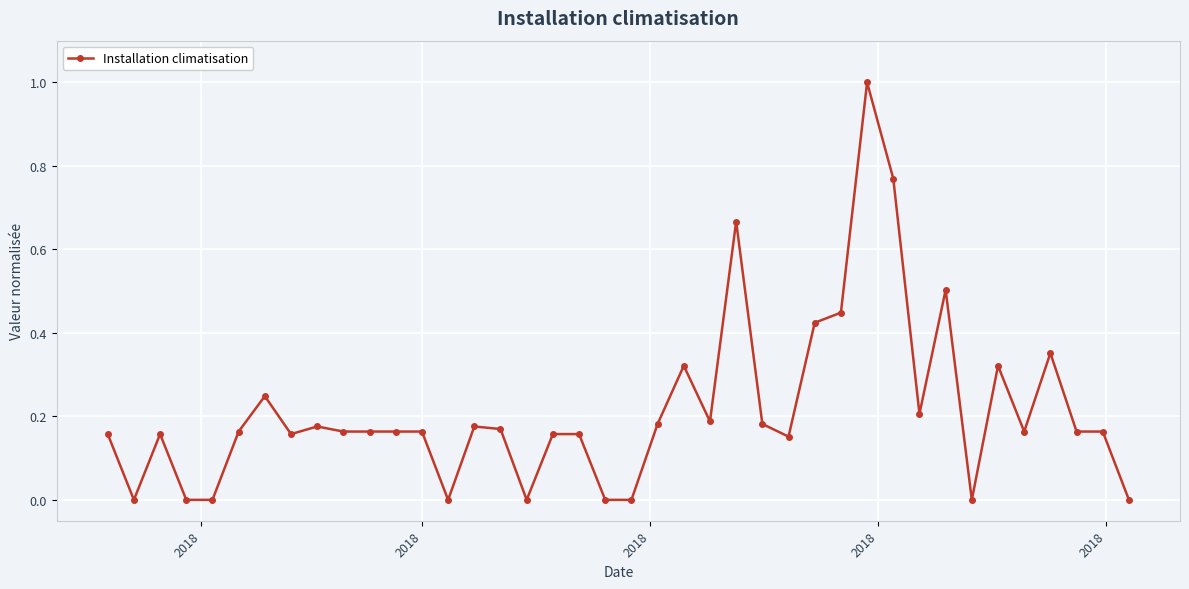

What is the difference between the maximum and minimum values?

1.0